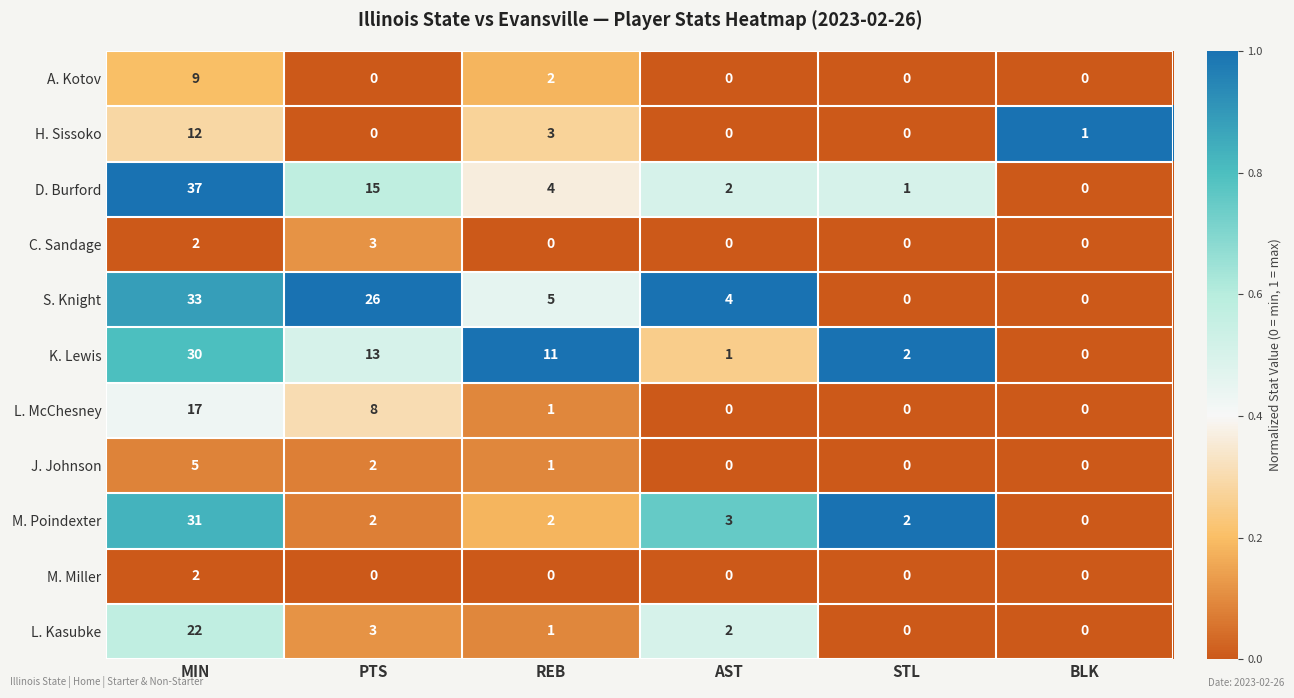

Which series changed the most between AST and STL?

S. Knight